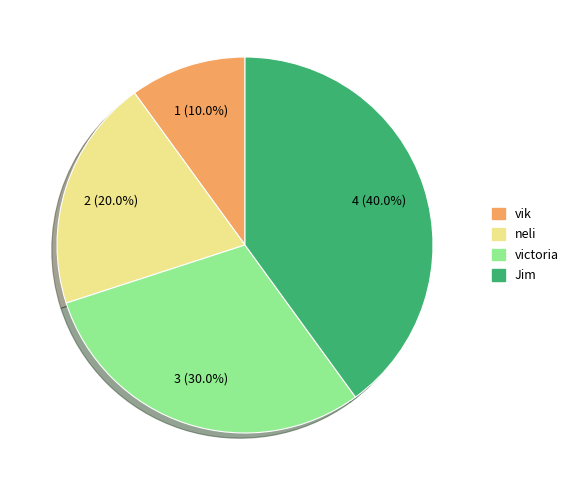

To the nearest percent, what is the difference between the largest and smallest slice percentages?

30%